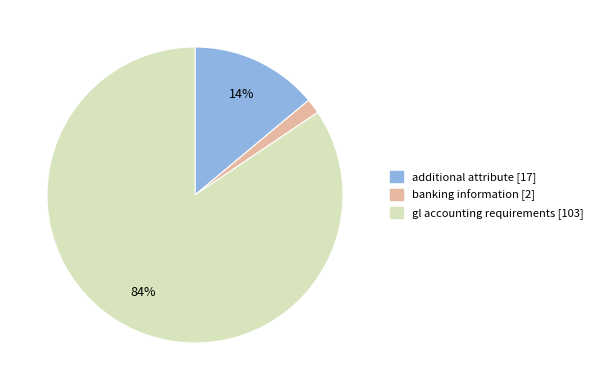

Combined, do gl accounting requirements and additional attribute account for over 50%?

Yes